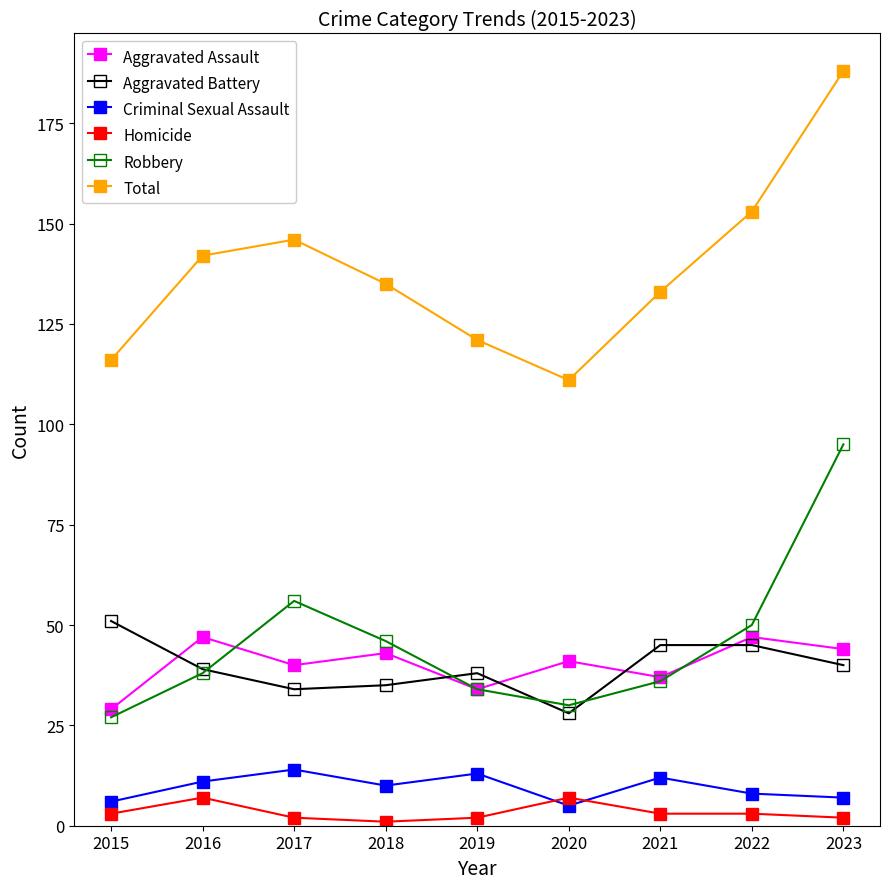

Reading left to right, what are all the values shown in this chart?

Aggravated Assault: 29	47	40	43	34	41	37	47	44
Aggravated Battery: 51	39	34	35	38	28	45	45	40
Criminal Sexual Assault: 6	11	14	10	13	5	12	8	7
Homicide: 3	7	2	1	2	7	3	3	2
Robbery: 27	38	56	46	34	30	36	50	95
Total: 116	142	146	135	121	111	133	153	188